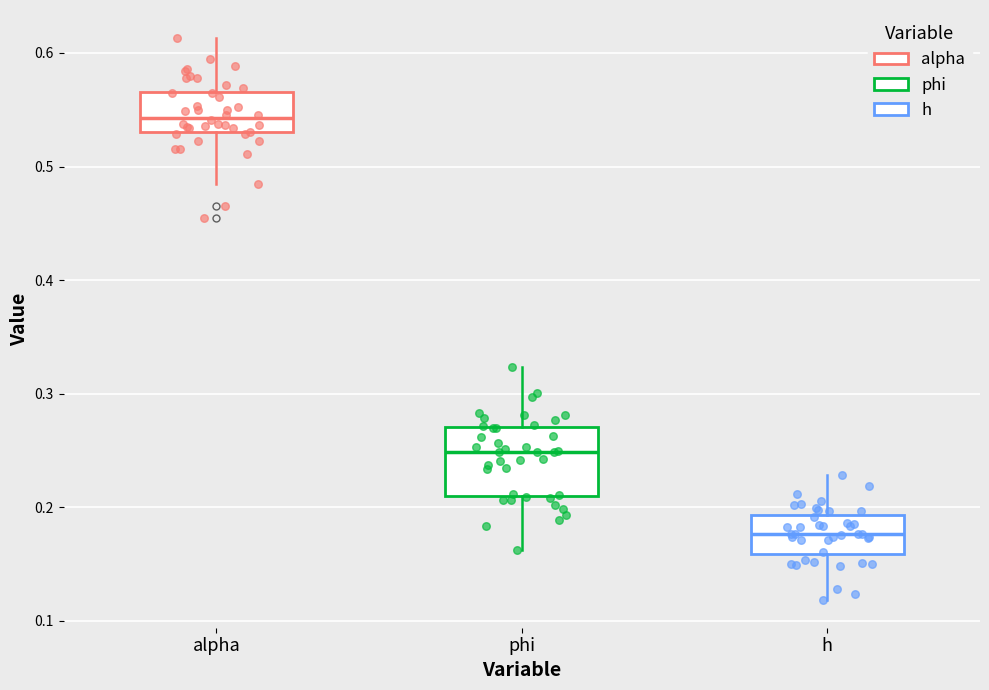

Which box is the tallest, from its lower edge to its upper edge?

phi